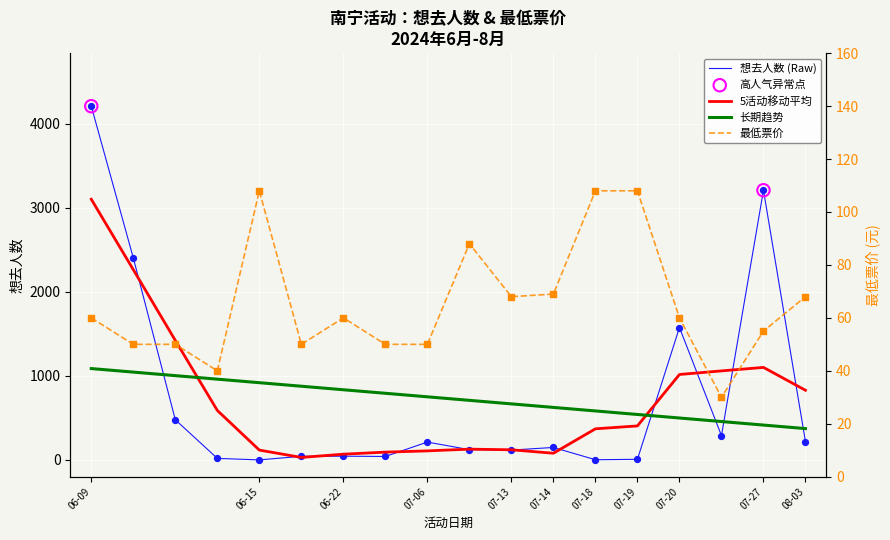

Which series has the widest spread of Y values?

想去人数